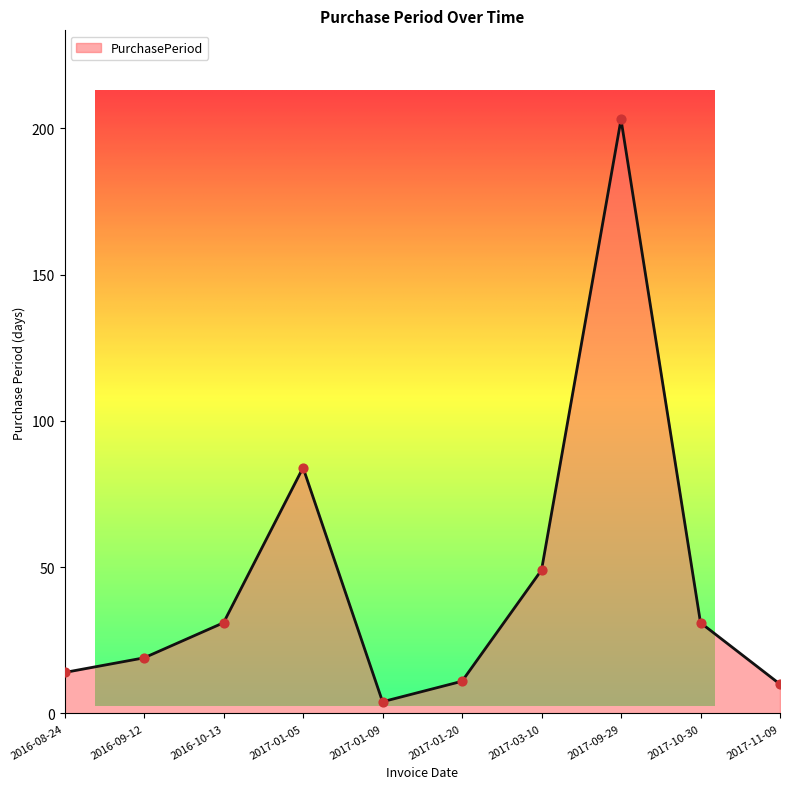

What is the ratio of the value at 2017-01-09 to the value at 2016-09-12?

0.2